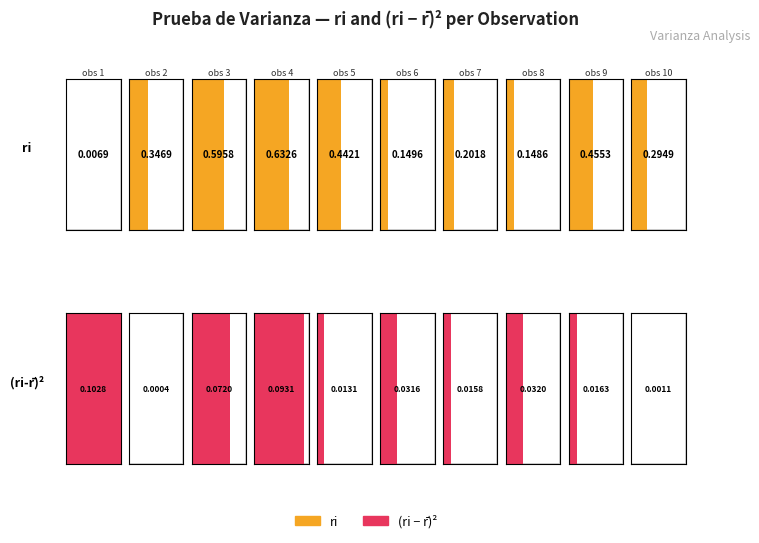

What is the difference between the second highest and minimum values in the (ri-r prom)2 series?

0.1